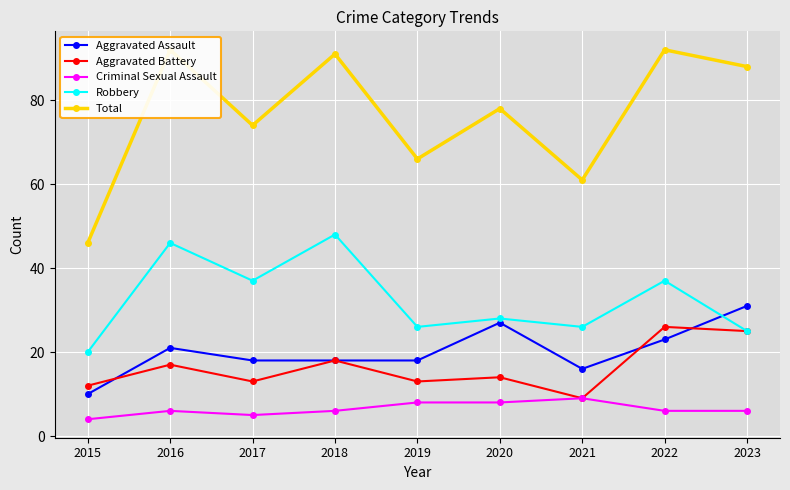

In Aggravated Assault, how many points are lower than both neighbors (excluding endpoints)?

1